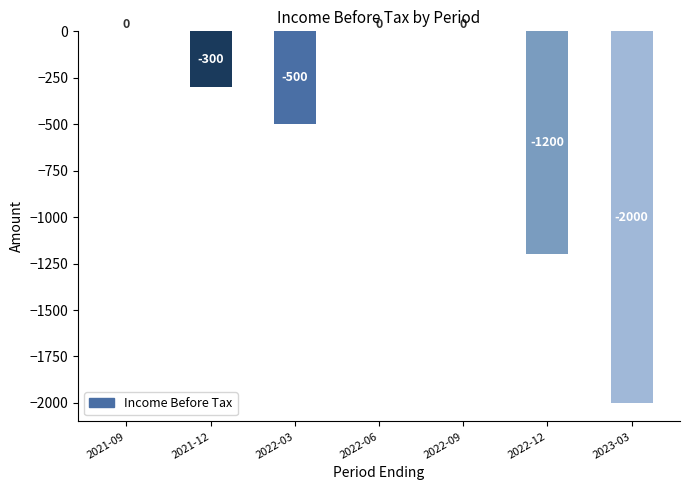

Count the number of data series in this chart.

1